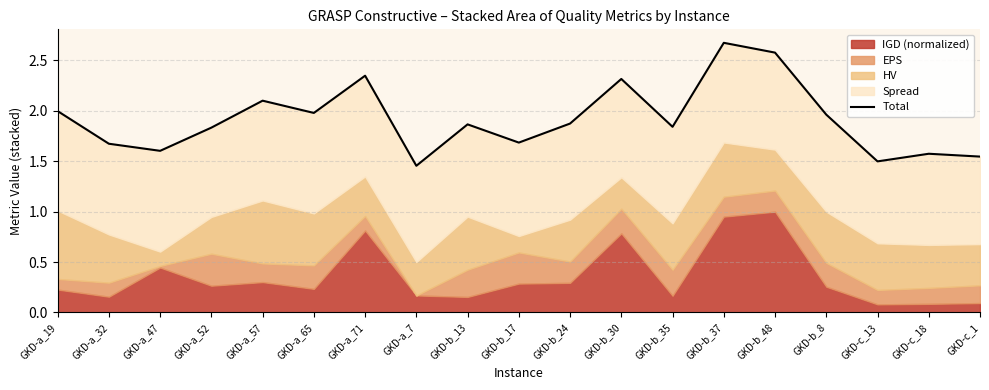

What is the change in value from GKD-b_8 to GKD-c_18?

-0.4